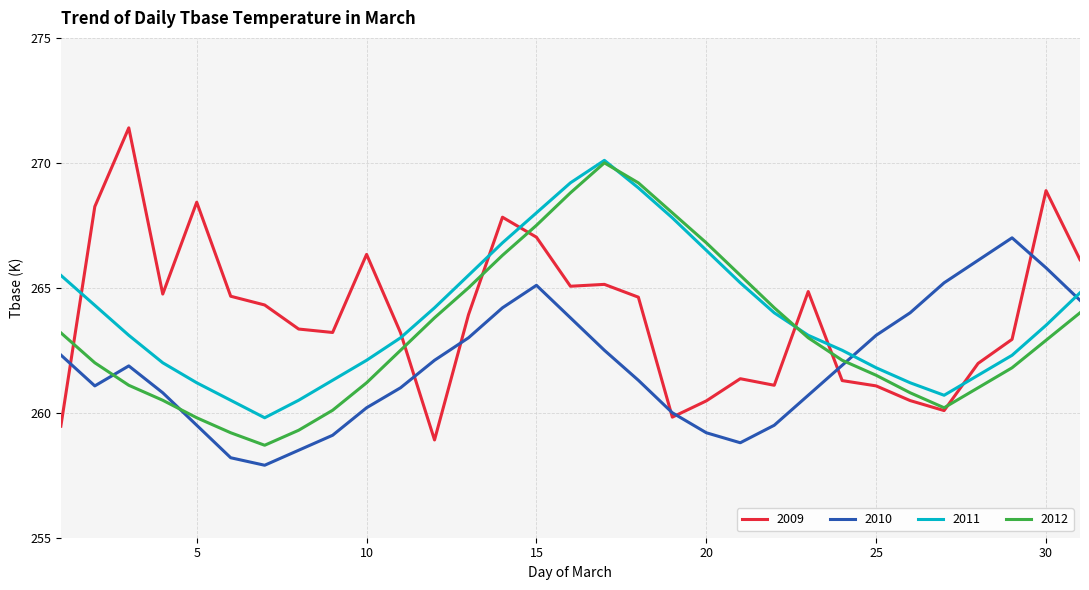

Which series has the widest spread of values?

2009